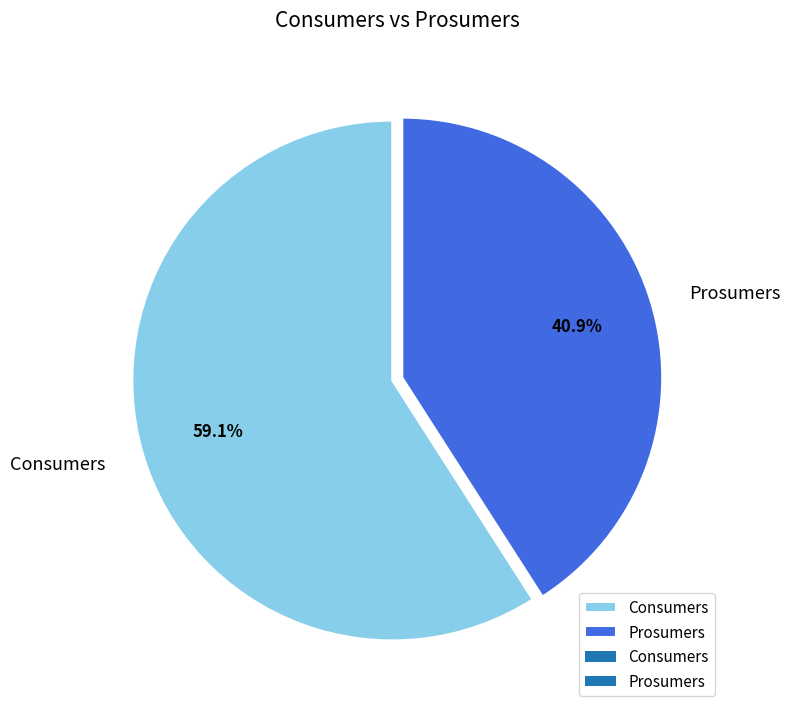

Which slice represents more than half of the pie?

Consumers